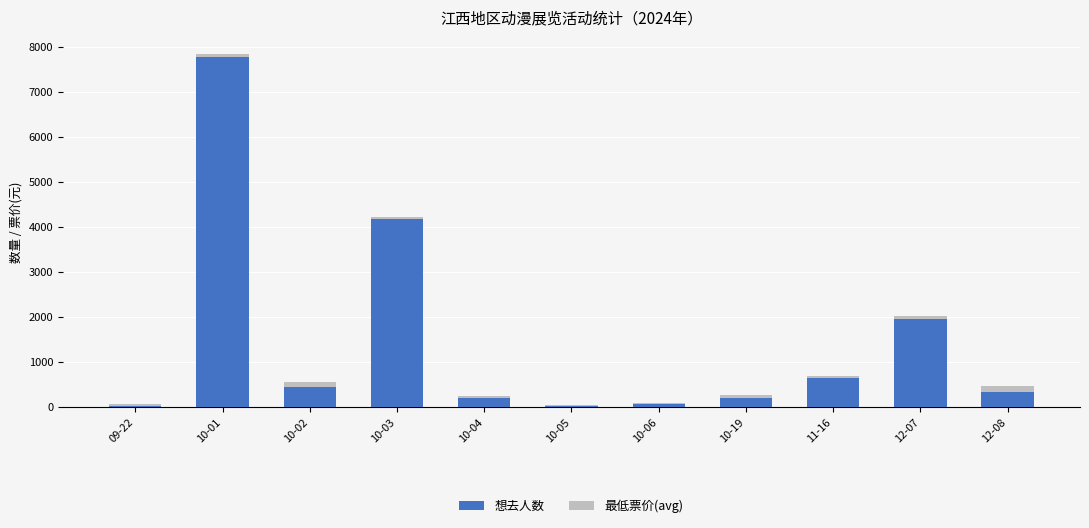

At which label is 想去人数 closest to 3900?

10-03